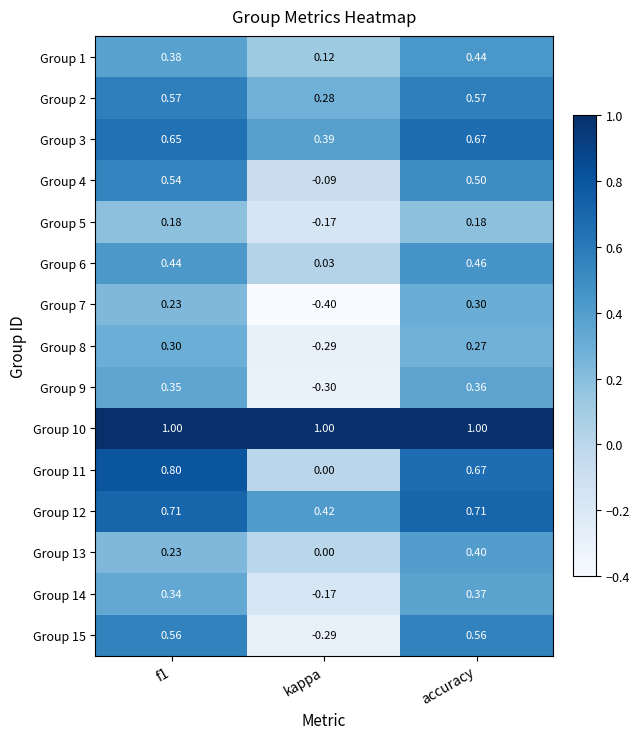

At which category is the sum across all series the highest?

accuracy